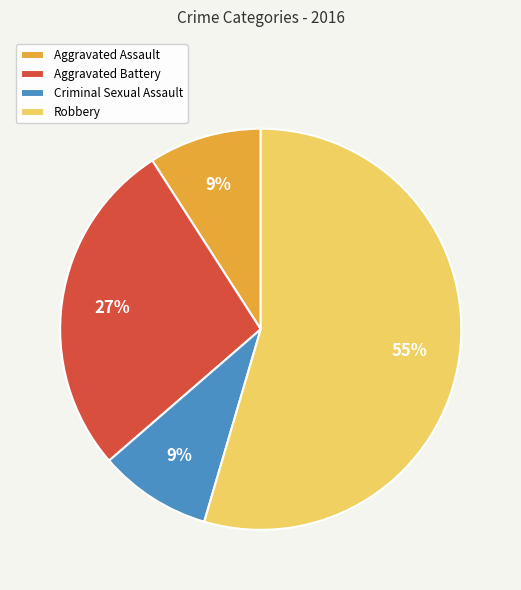

What percentage is the Criminal Sexual Assault slice, to the nearest percent?

9%